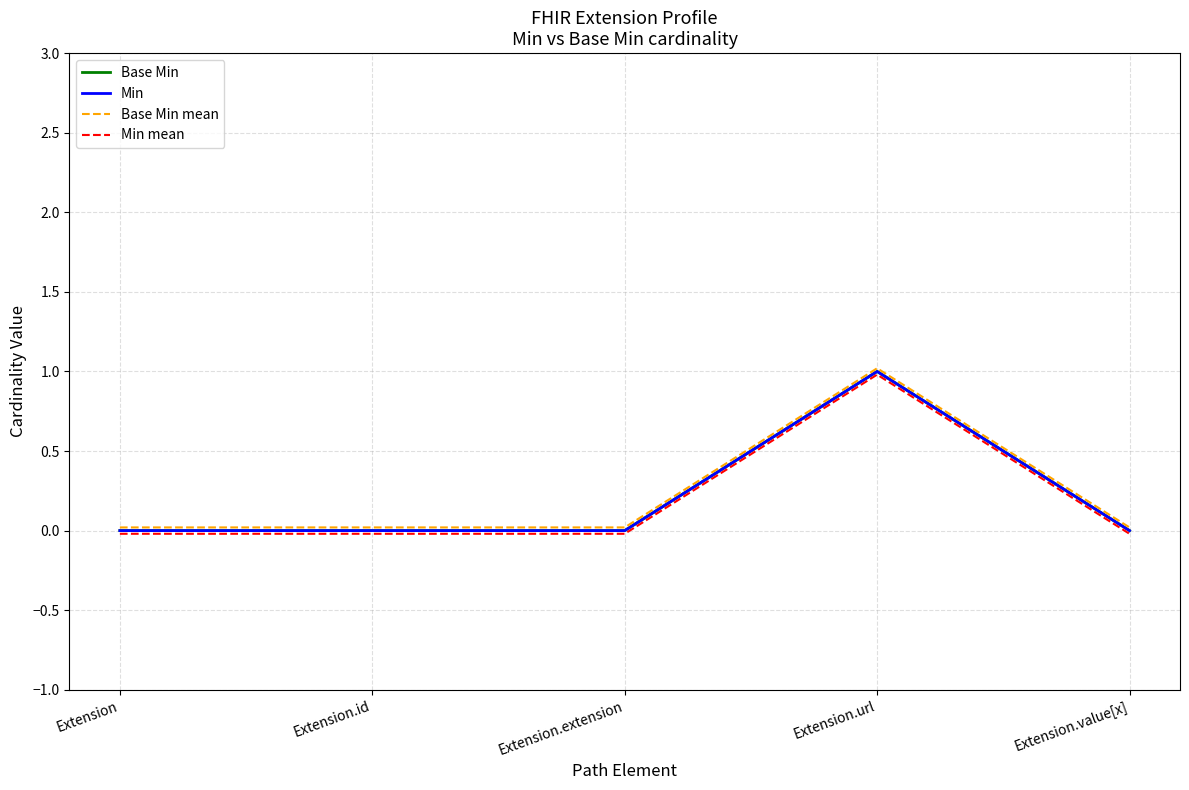

The value of Base Min at Extension.value[x] is 0.0. True or false?

True